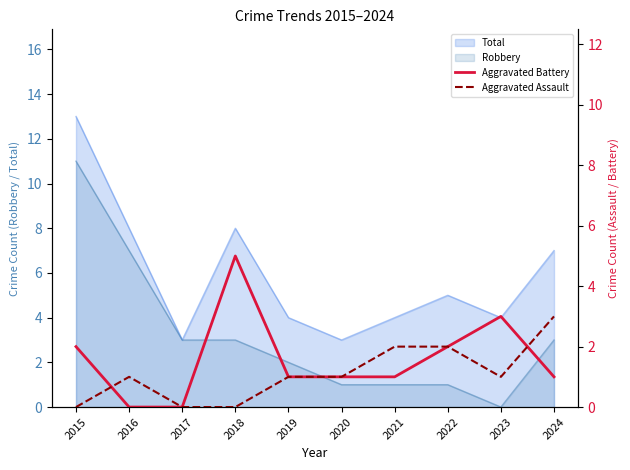

How many times do Aggravated Assault and Aggravated Battery cross each other?

2